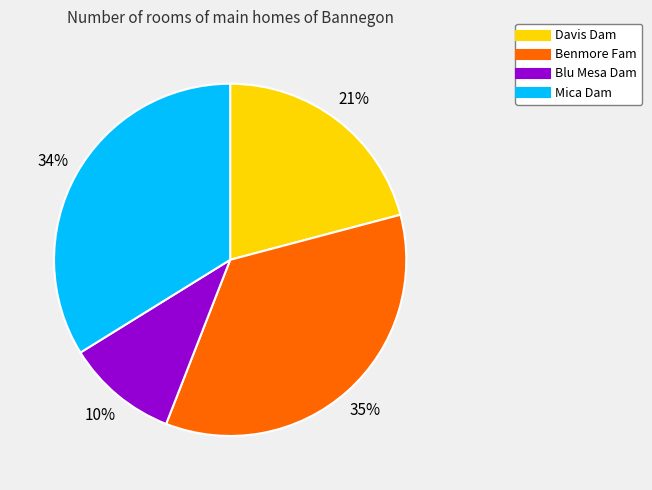

Which slice is the largest?

Benmore Fam